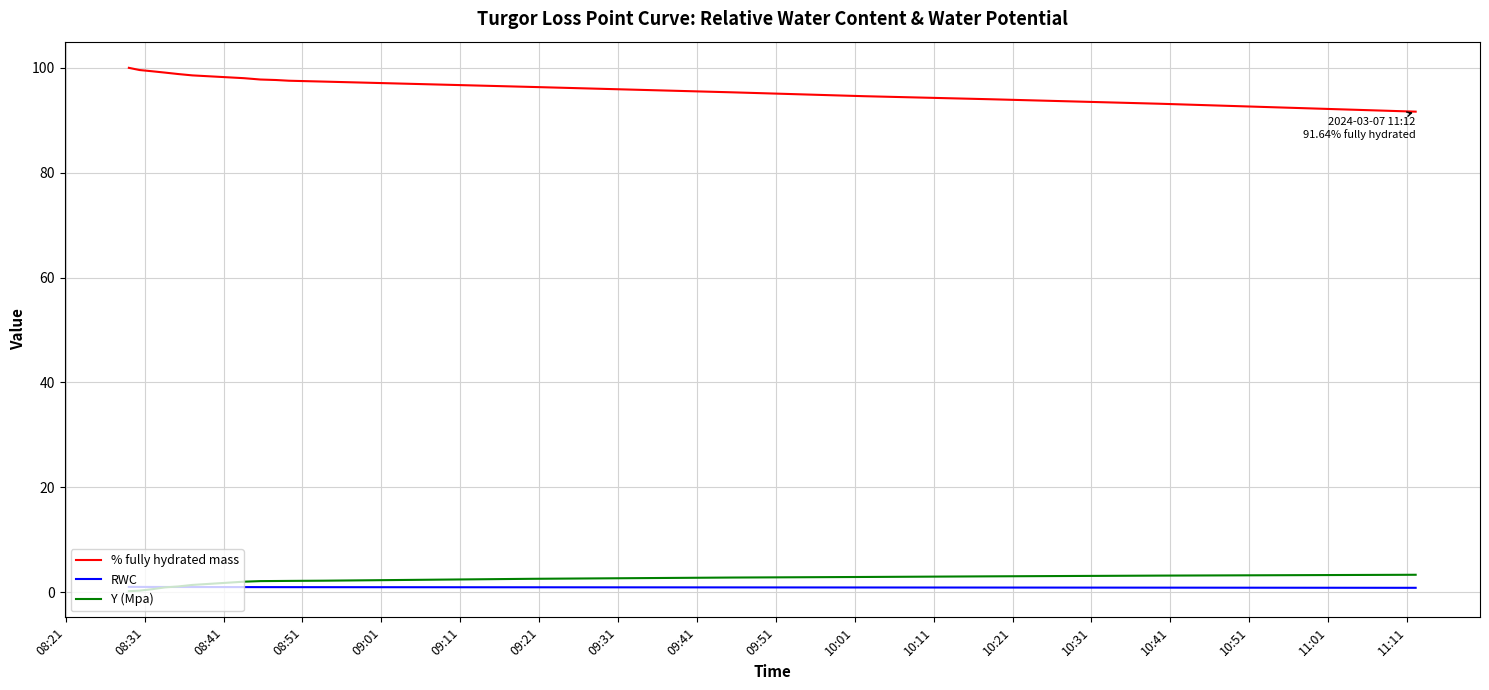

How many categories are shown in the chart?

17